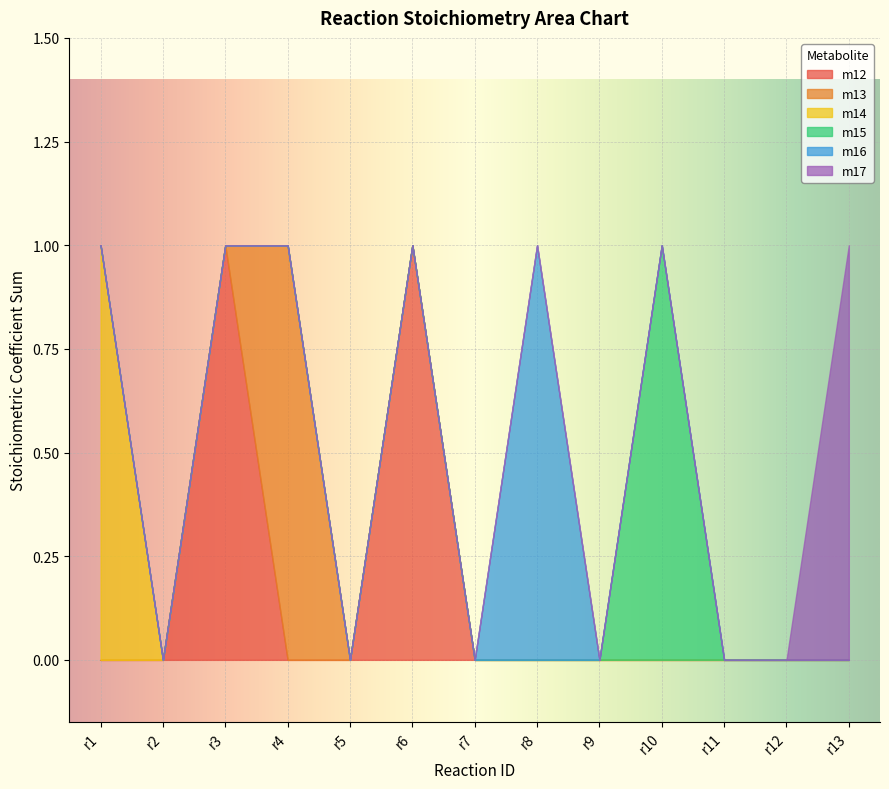

True or false: m15 and m12 intersect in this chart.

False